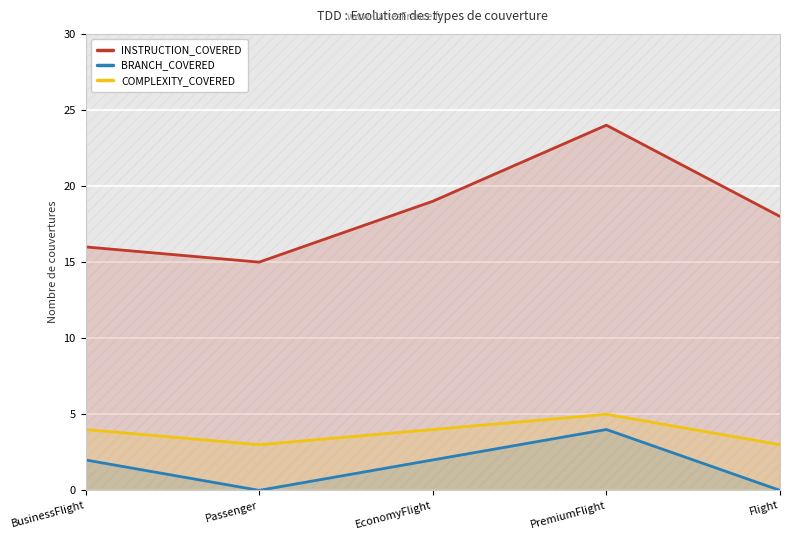

What is the average value of the INSTRUCTION_COVERED series?

18